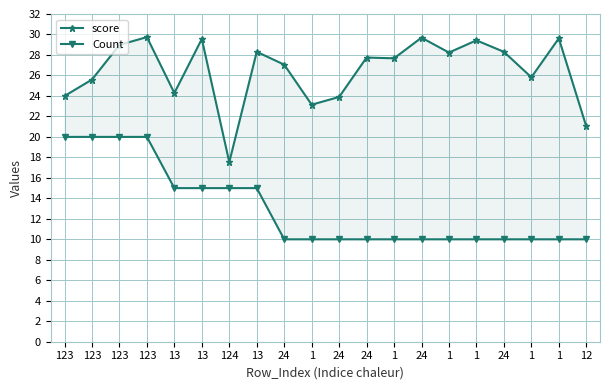

True or false: score and Count intersect in this chart.

False